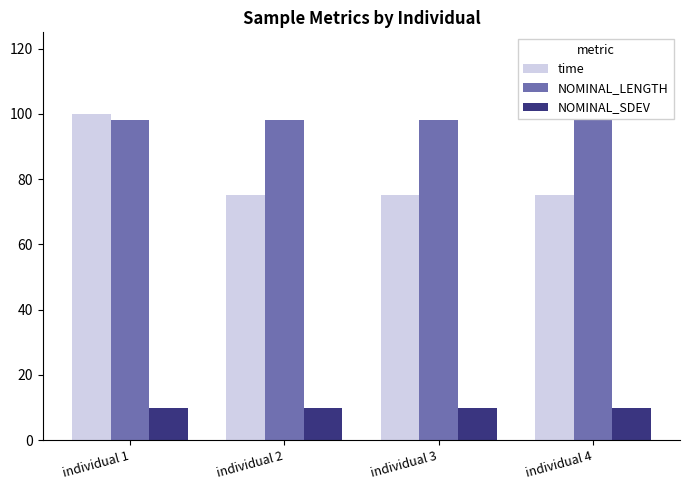

How many distinct data groups are displayed?

3